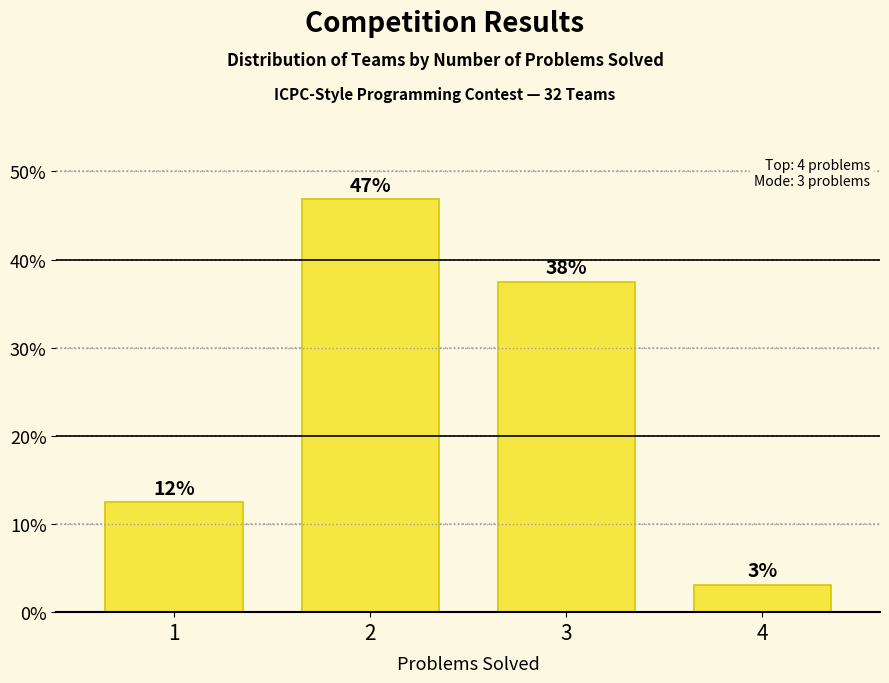

Does the chart contain any negative values?

No